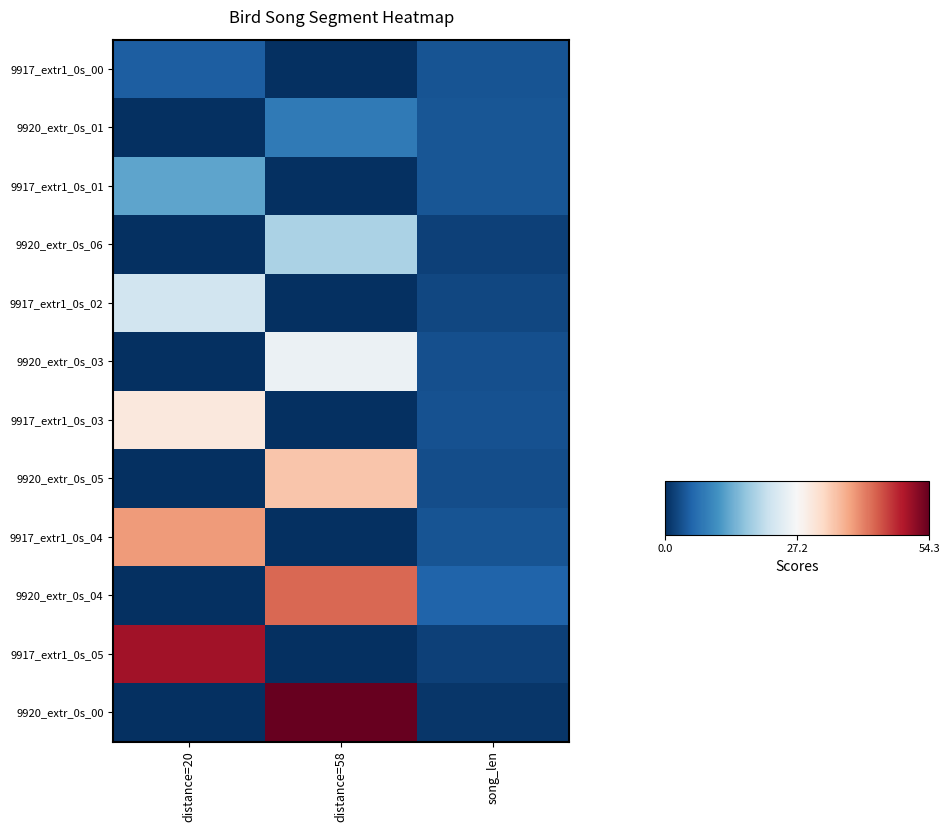

What is the greatest value displayed?

54.3